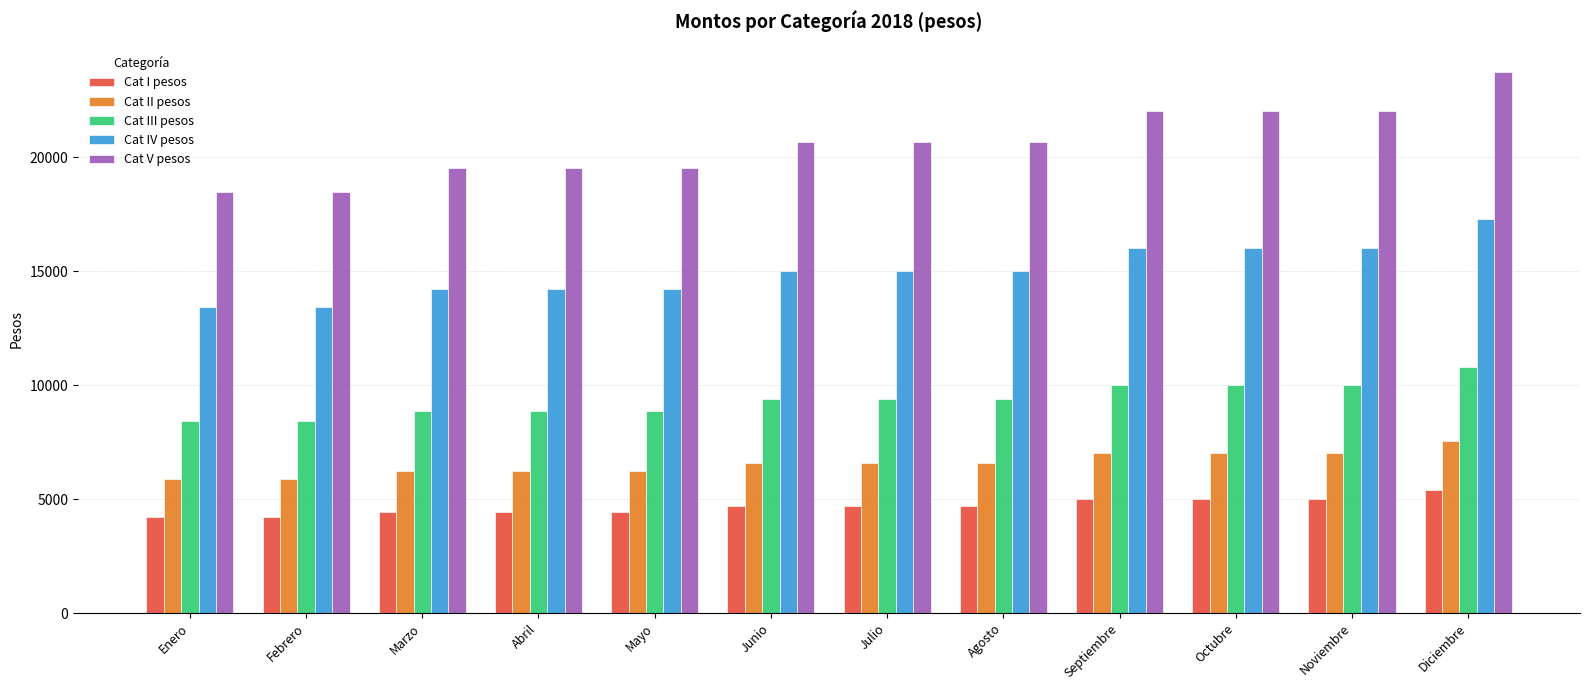

What are all the series names shown in the legend?

Cat I pesos, Cat II pesos, Cat III pesos, Cat IV pesos, Cat V pesos